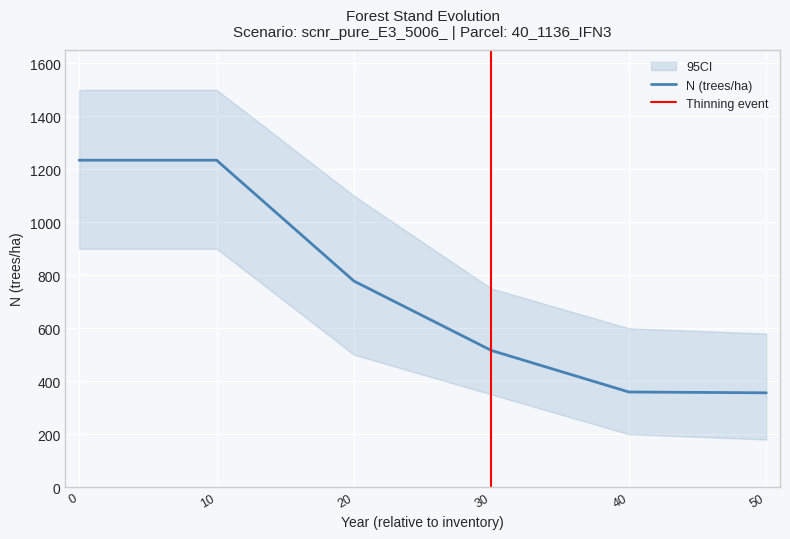

Is it true that N (trees/ha) equals 543.7 at 50?

False